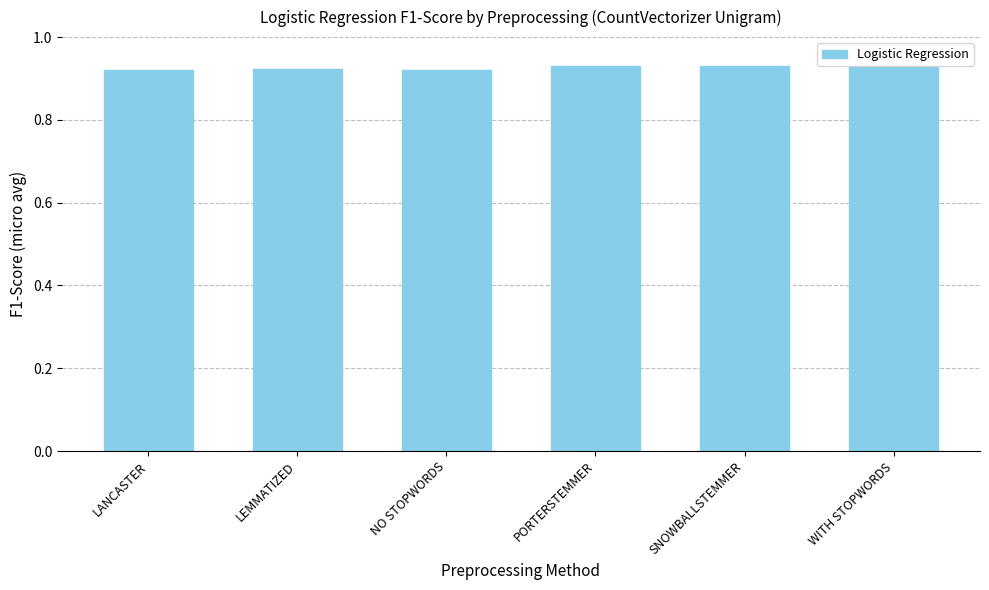

What is the sum of all values?

5.6